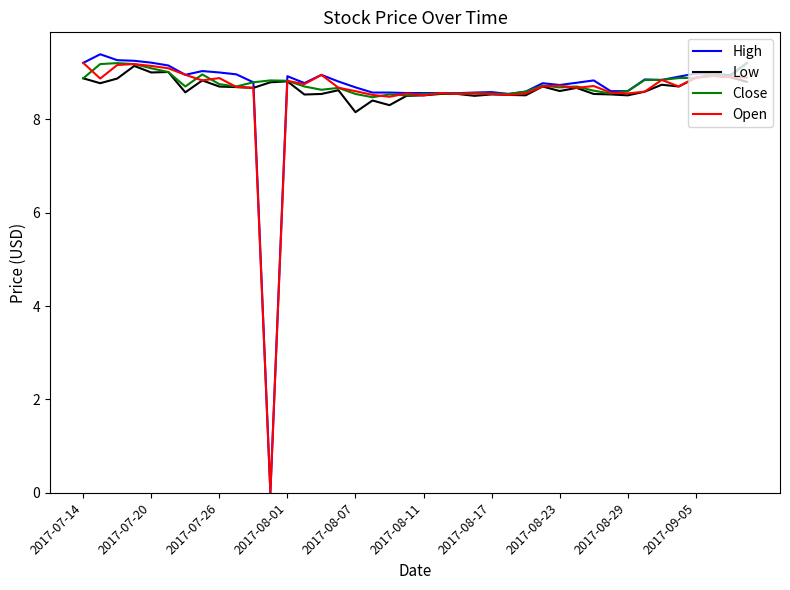

What is the maximum value shown in the chart?

9.4